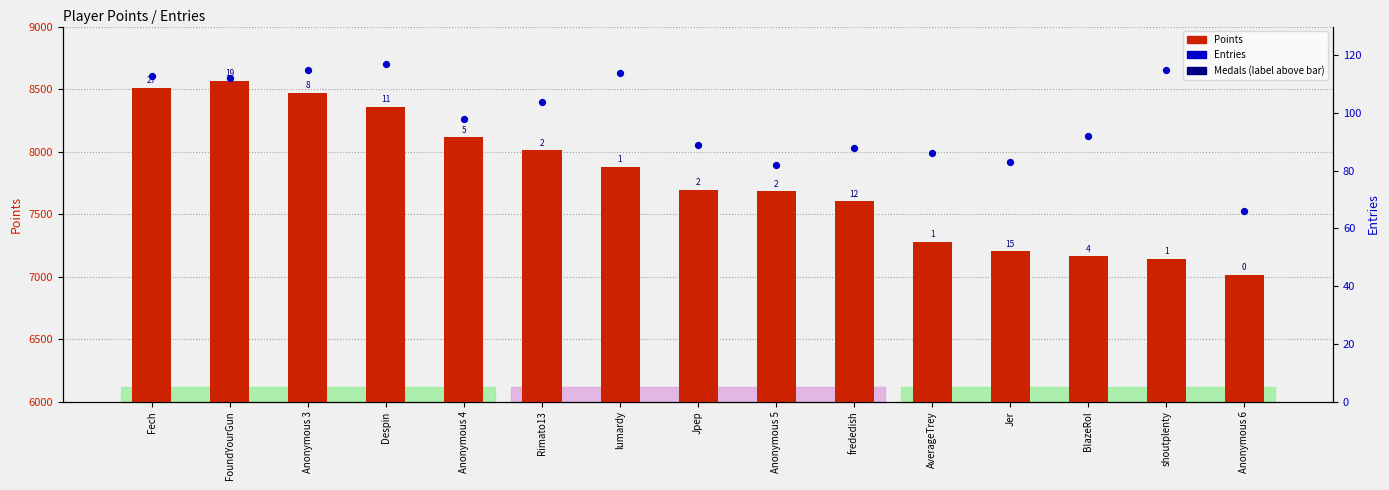

Which series reaches the minimum Y coordinate?

Entries